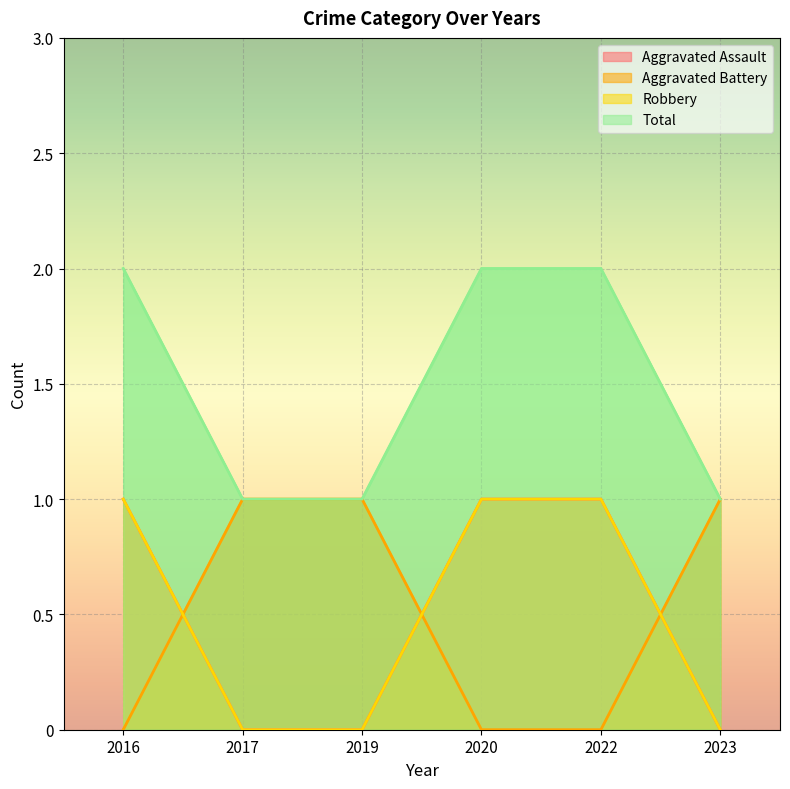

Which series has the largest total across all categories?

Total